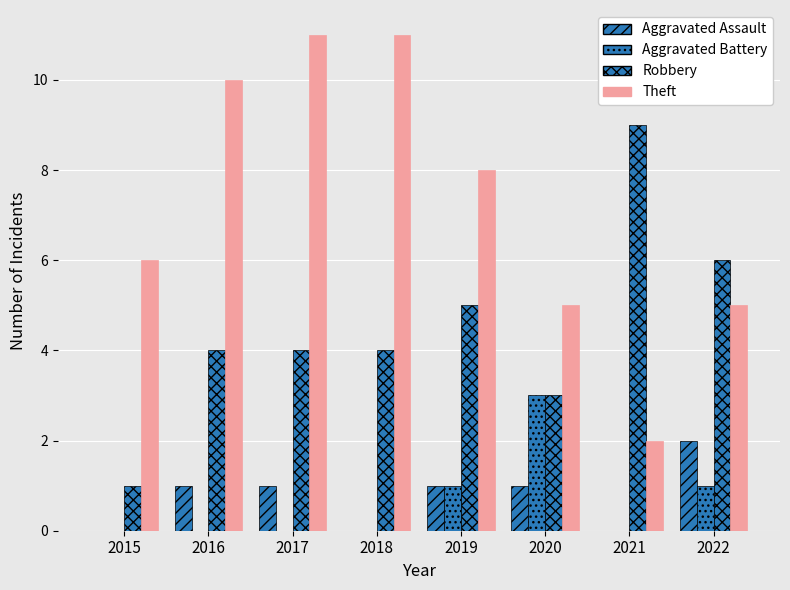

What is the highest value of the Aggravated Battery series?

3